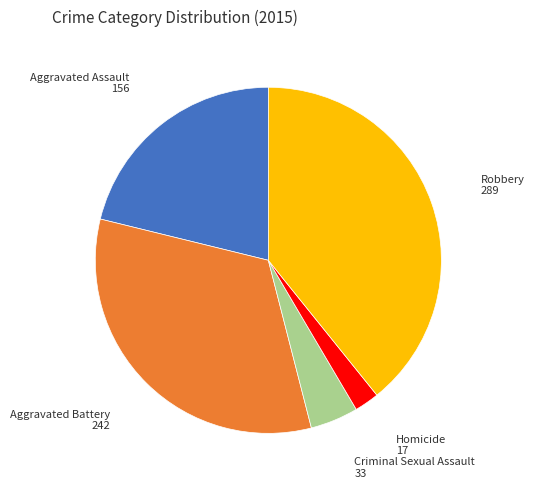

Does any single category account for the majority?

No